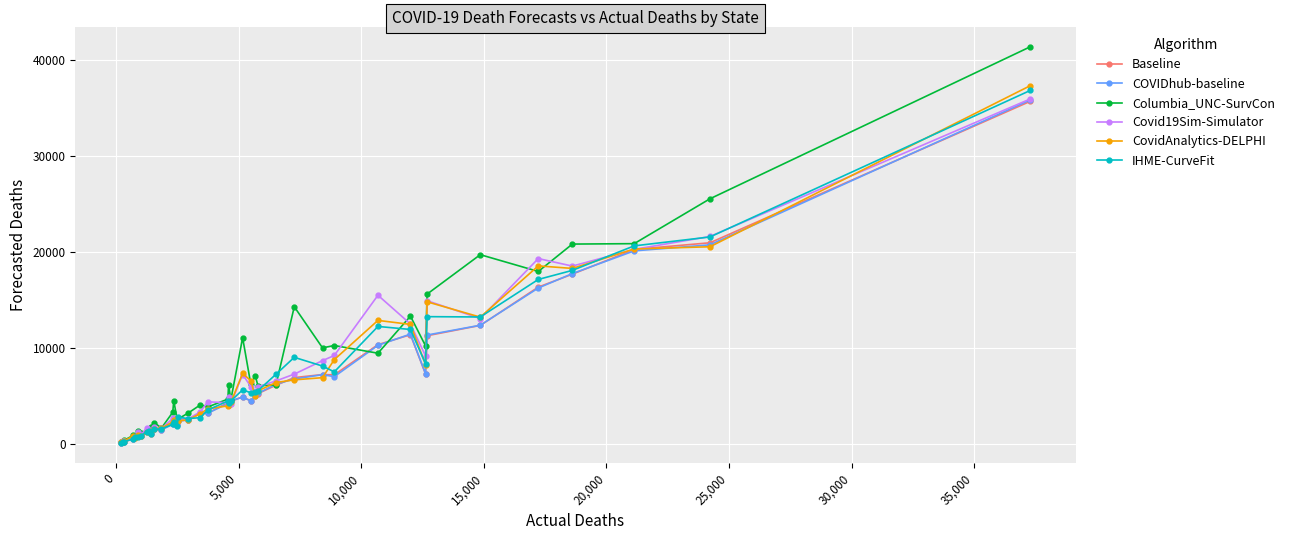

True or false: IHME-CurveFit has more than 1 interior local peaks.

True